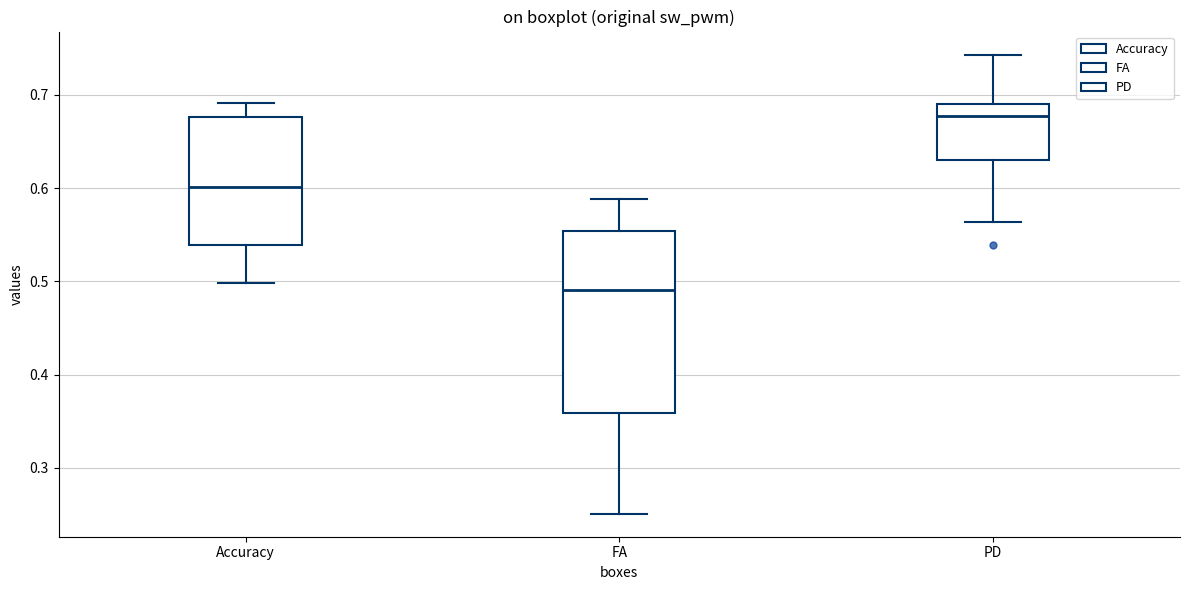

Reading left to right, transcribe this box plot: for each box, give where its median line is, the range the box spans, and where its two whiskers end, as read against the y-axis. The values are not printed on the chart, so give them approximately, as read against the axis.

Accuracy: median 0.60, box 0.54 to 0.68, whiskers 0.50 to 0.69
FA: median 0.49, box 0.36 to 0.55, whiskers 0.25 to 0.59
PD: median 0.68, box 0.63 to 0.69, whiskers 0.56 to 0.74